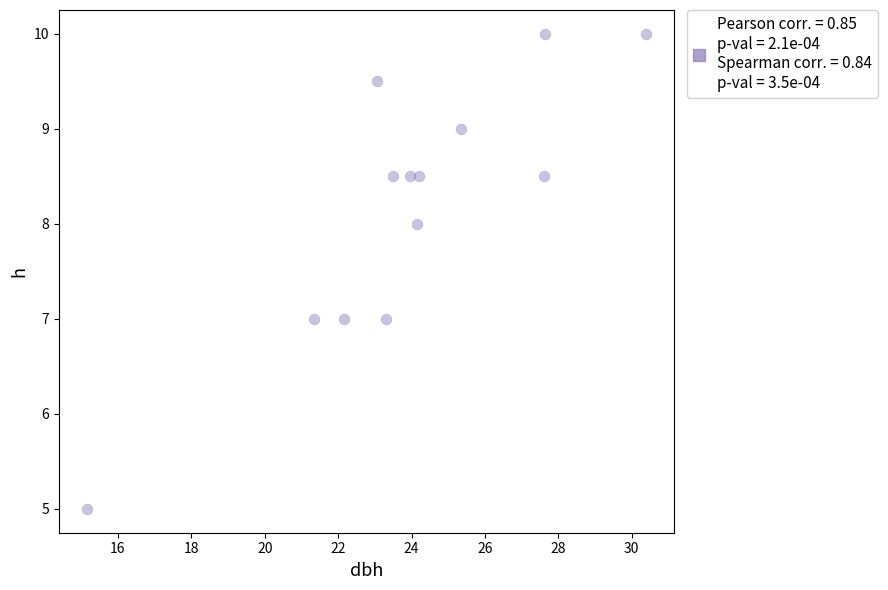

What is the range of Y values (max minus min)?

5.0